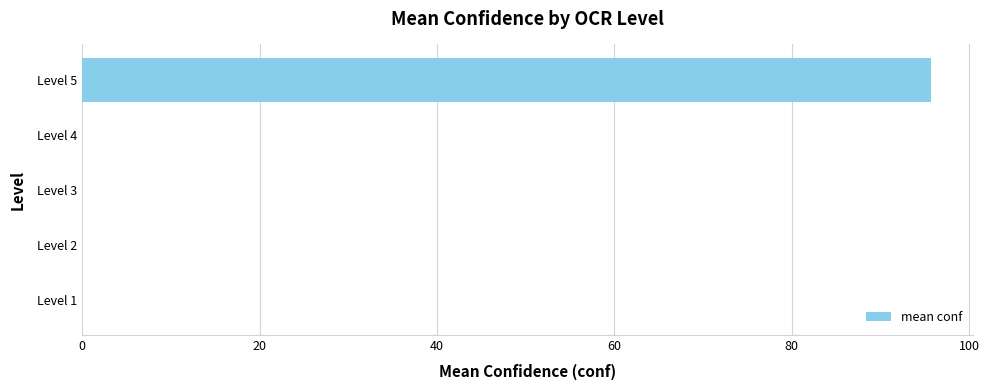

Are the bars grouped side by side (vs. stacked)?

No